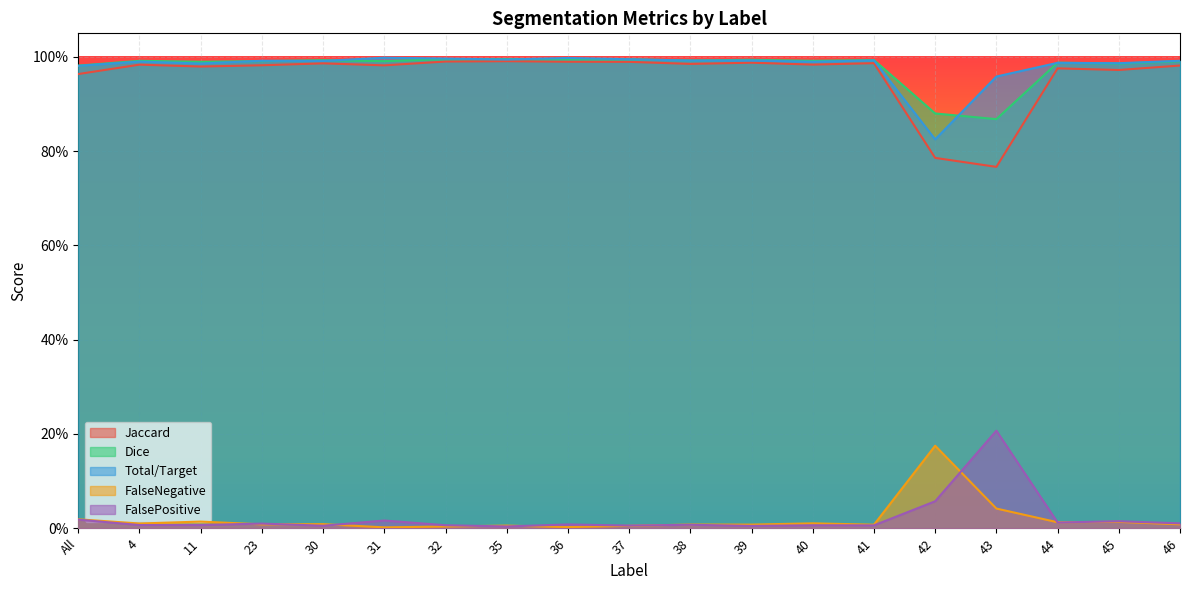

Which series ends up on top after the final intersection of FalseNegative and FalsePositive?

FalsePositive